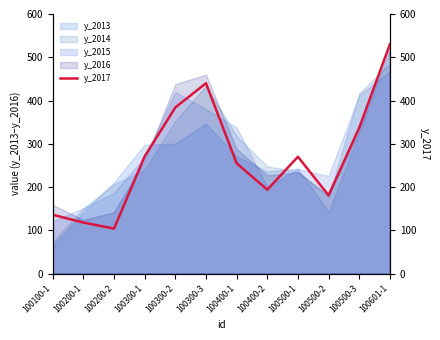

What is the approximate value at 100400-1?

255